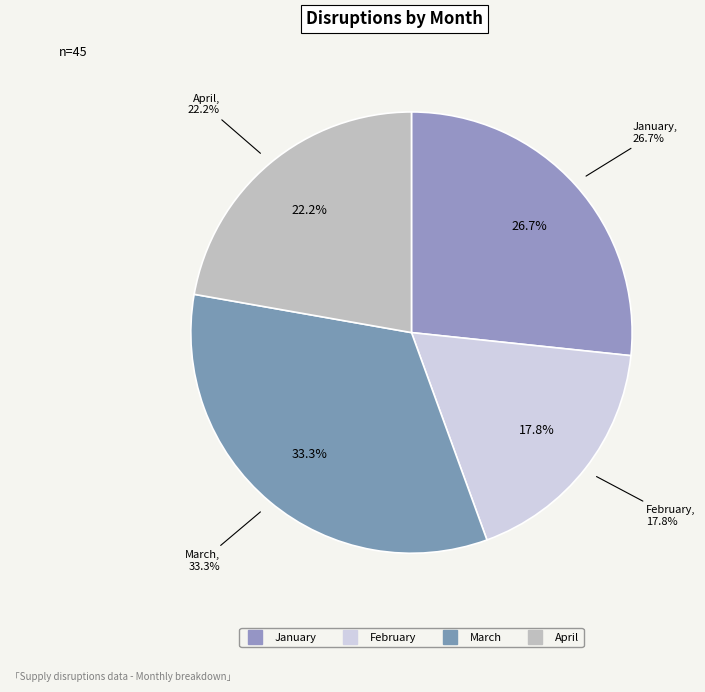

To the nearest percent, what is the difference between the April and January slice percentages?

4%